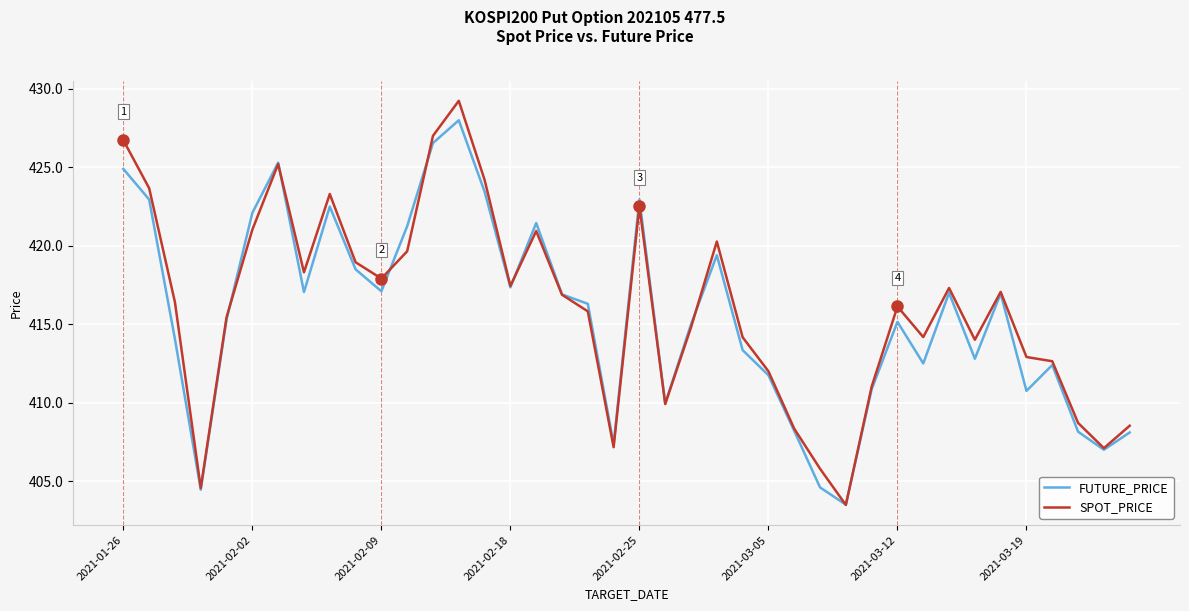

What is the minimum value for SPOT_PRICE?

403.5